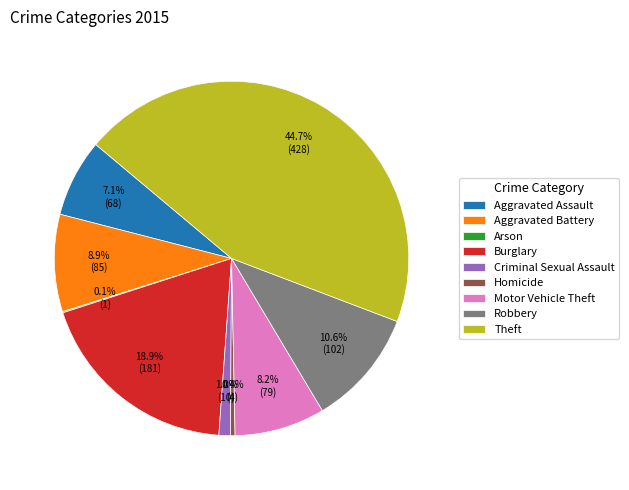

Which has a higher value, Homicide or Burglary?

Burglary